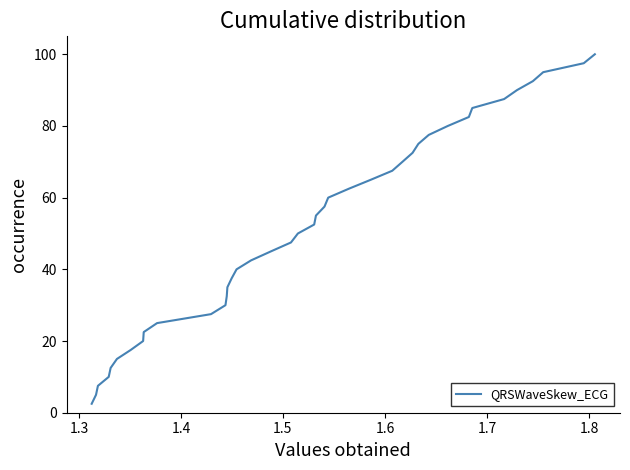

What is the minimum value shown in the chart?

2.5